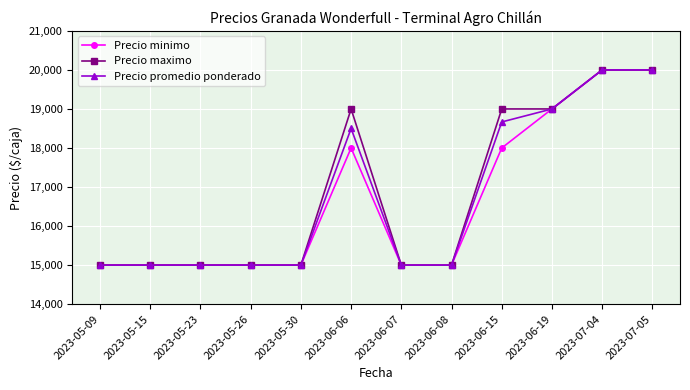

What is the spread (max minus min) of values at 2023-06-06?

1000